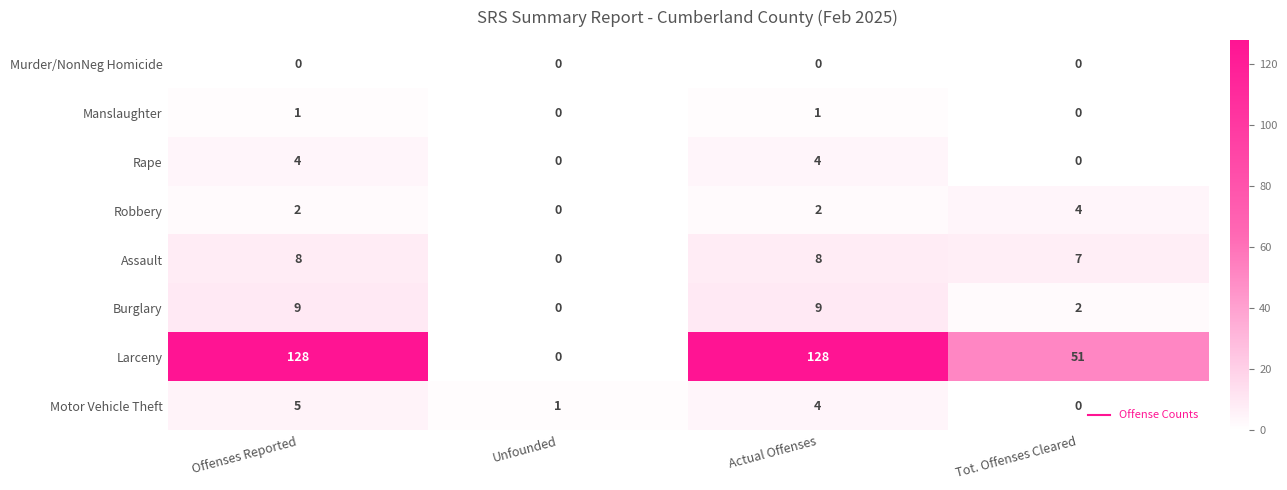

At how many categories does at least one series exceed 115?

2